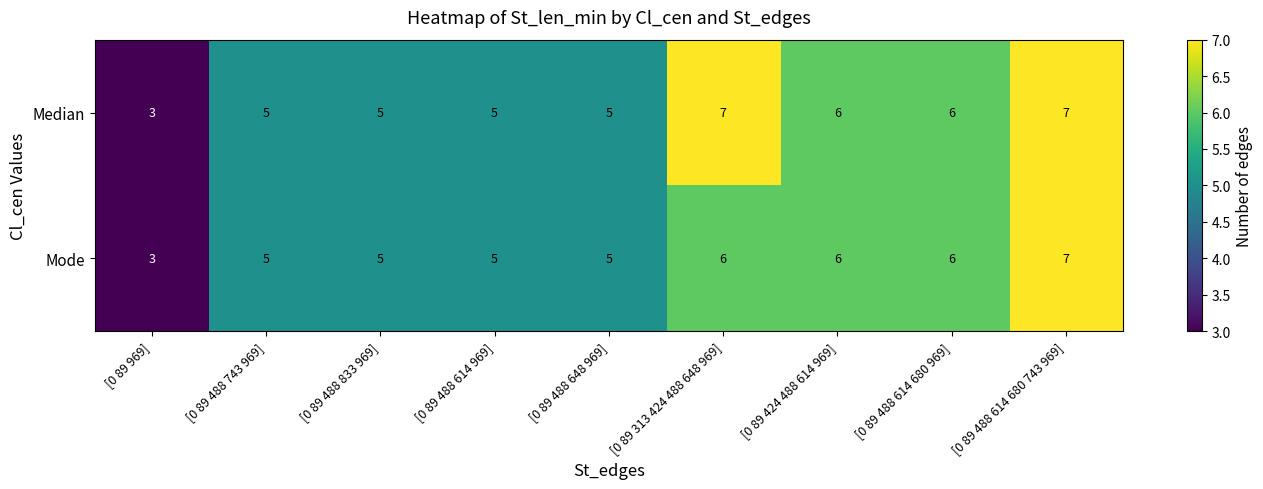

Reading left to right, extract all data points from this chart.

Median: 3	5	5	5	5	7	6	6	7
Mode: 3	5	5	5	5	6	6	6	7